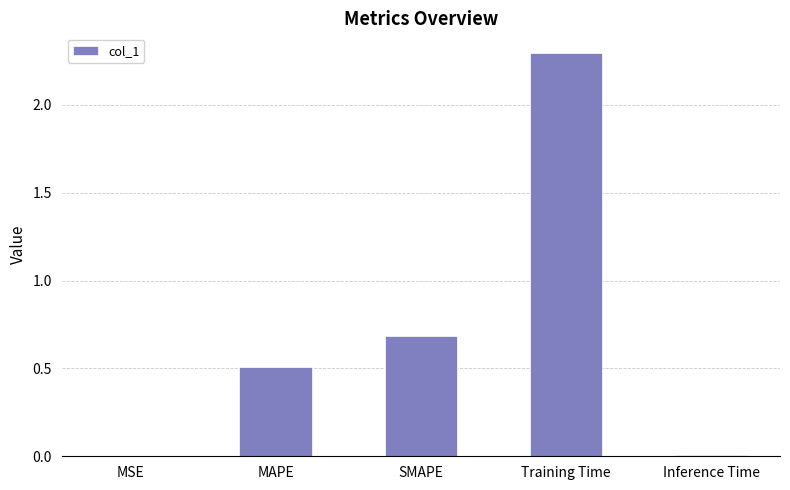

Is it true that the value at MAPE is 0.2?

False